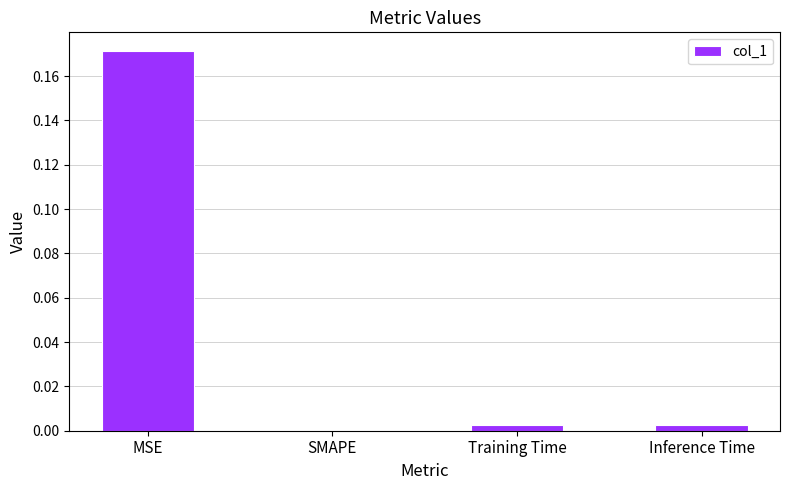

Which has a higher value, MSE or Inference Time?

MSE